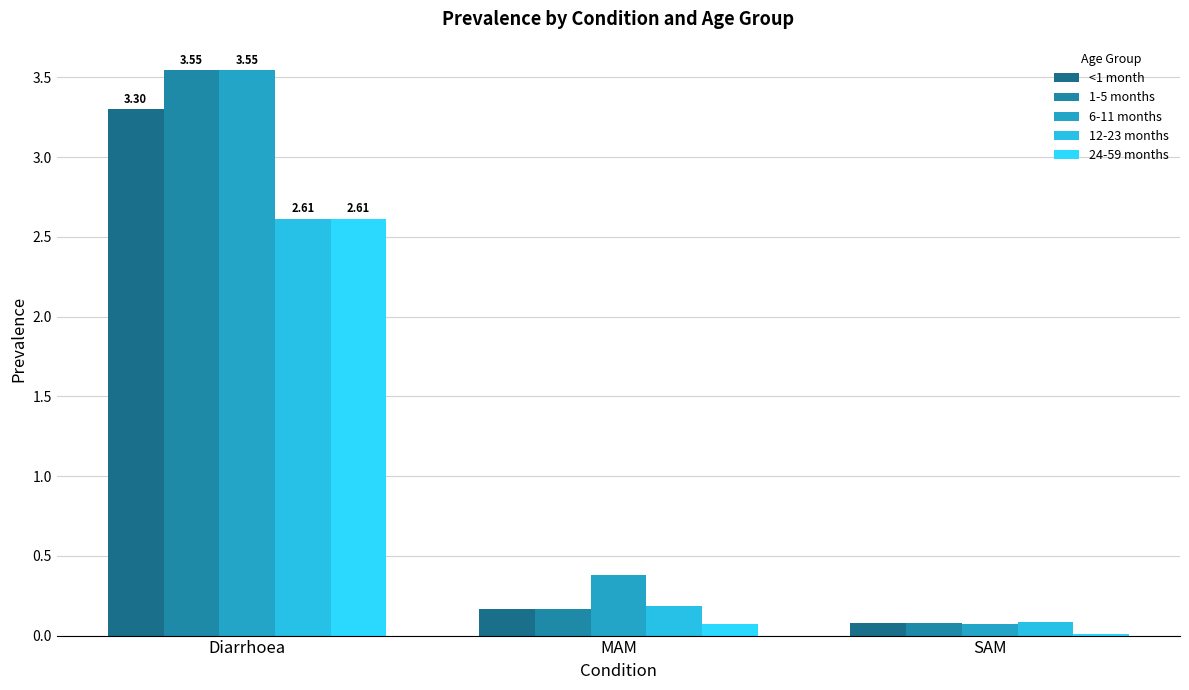

Read the 1-5 months value at SAM.

0.1